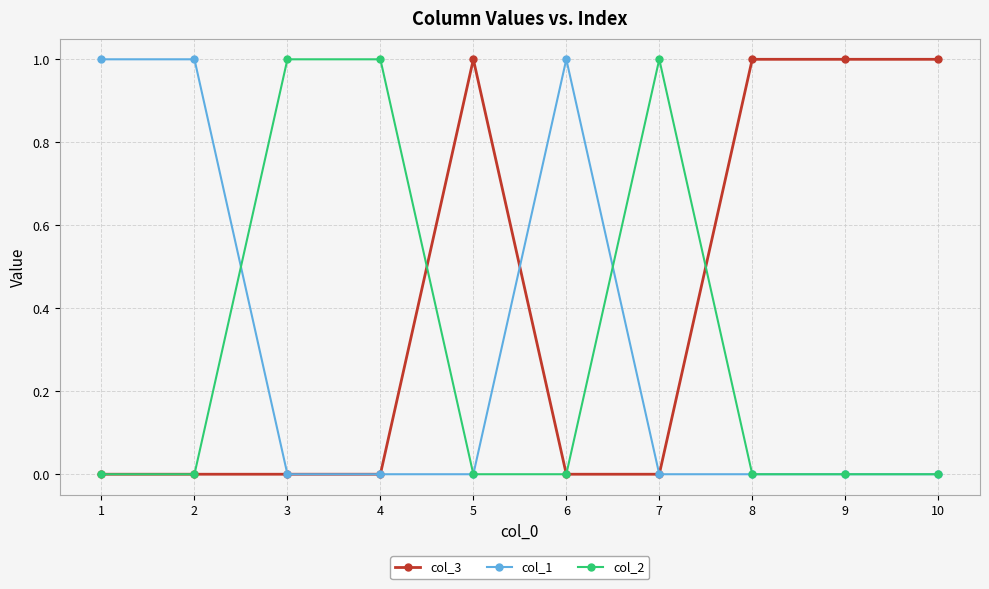

What is the value of the col_1 point at the 1st from the left?

1